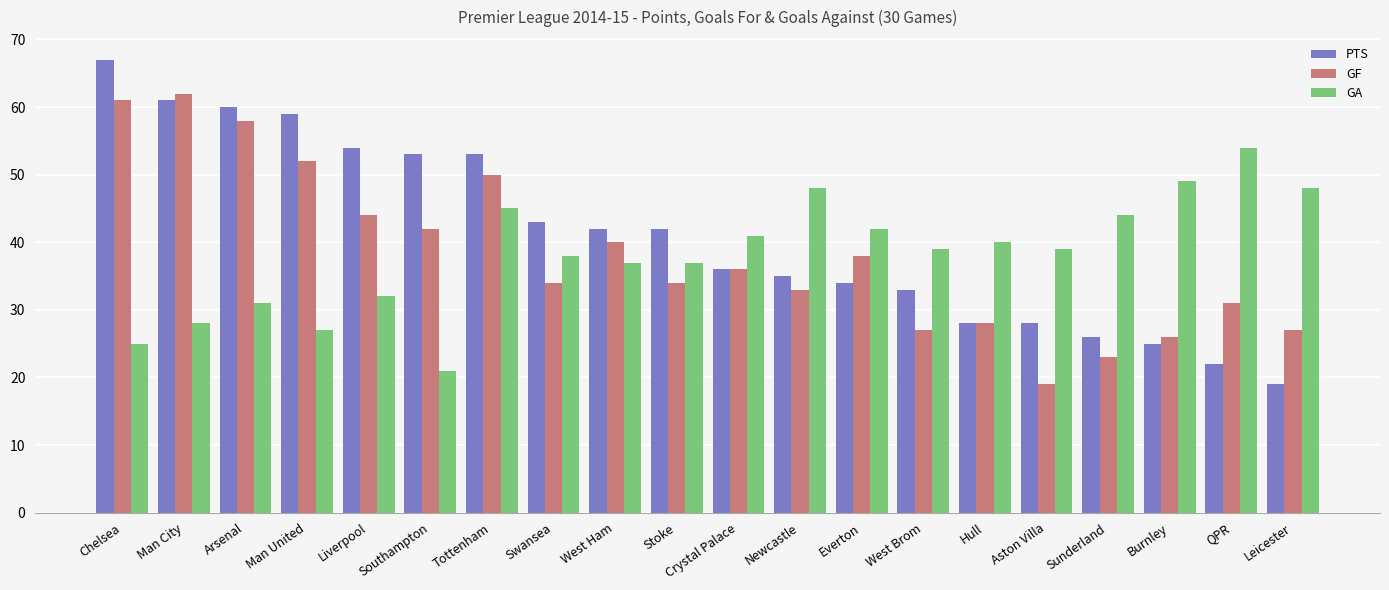

Are the bars grouped side by side (vs. stacked)?

Yes